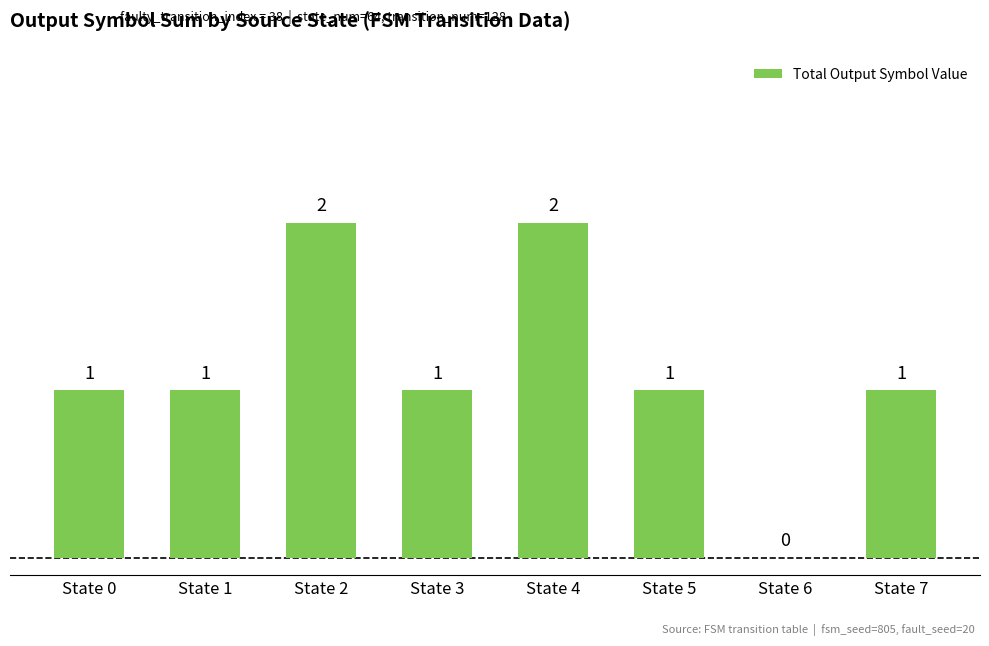

Are the bars horizontal?

No